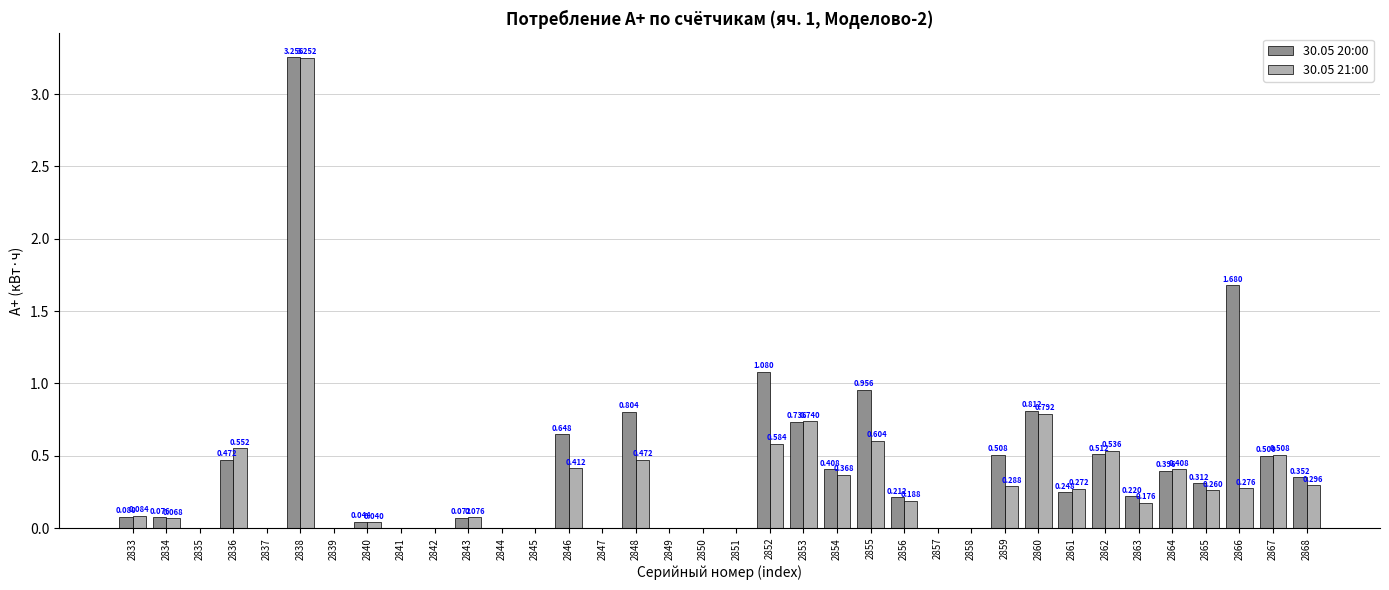

How many groups of bars are there?

36